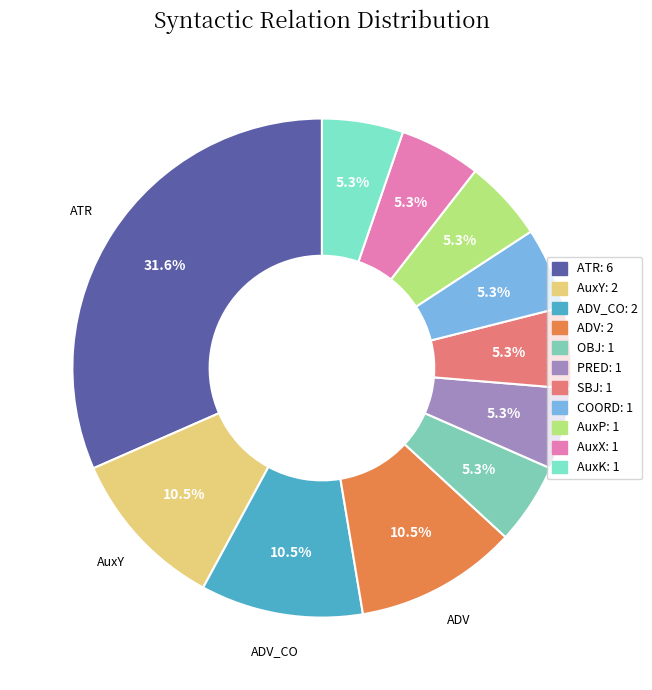

How many segments does this pie chart have?

11